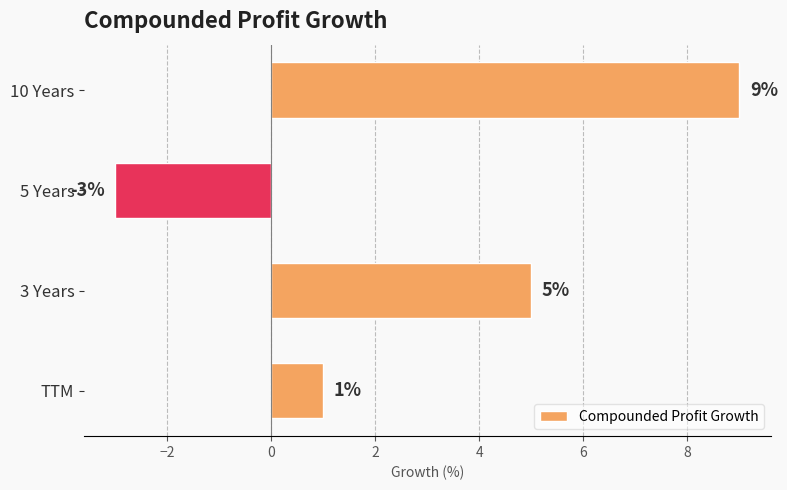

What is the label of the 1st bar from the top?

10 Years